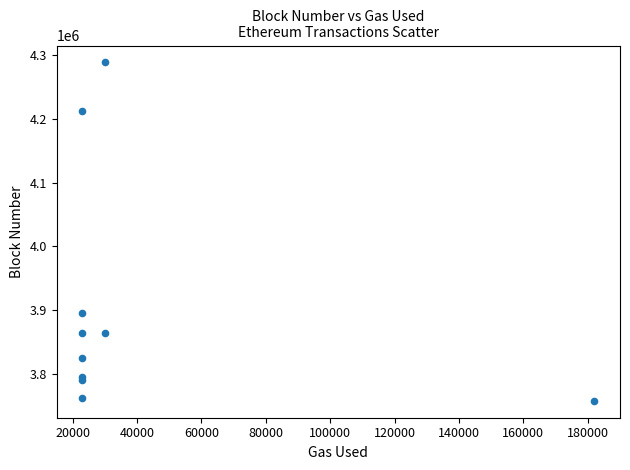

What Y value in the scatter plot is closest to 4023232?

3895747